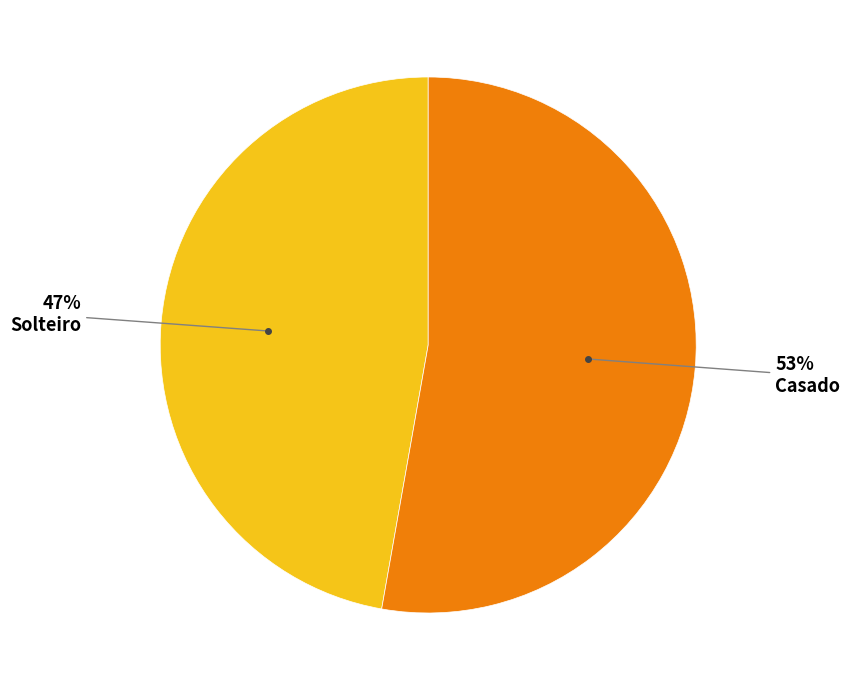

Rank the categories by value from lowest to highest.

Solteiro, Casado